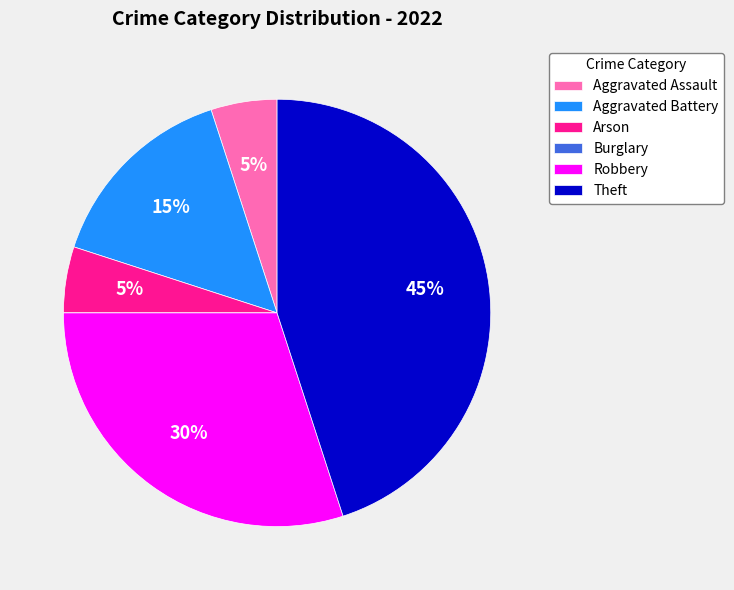

Is the sum of Theft and Aggravated Battery greater than half?

Yes